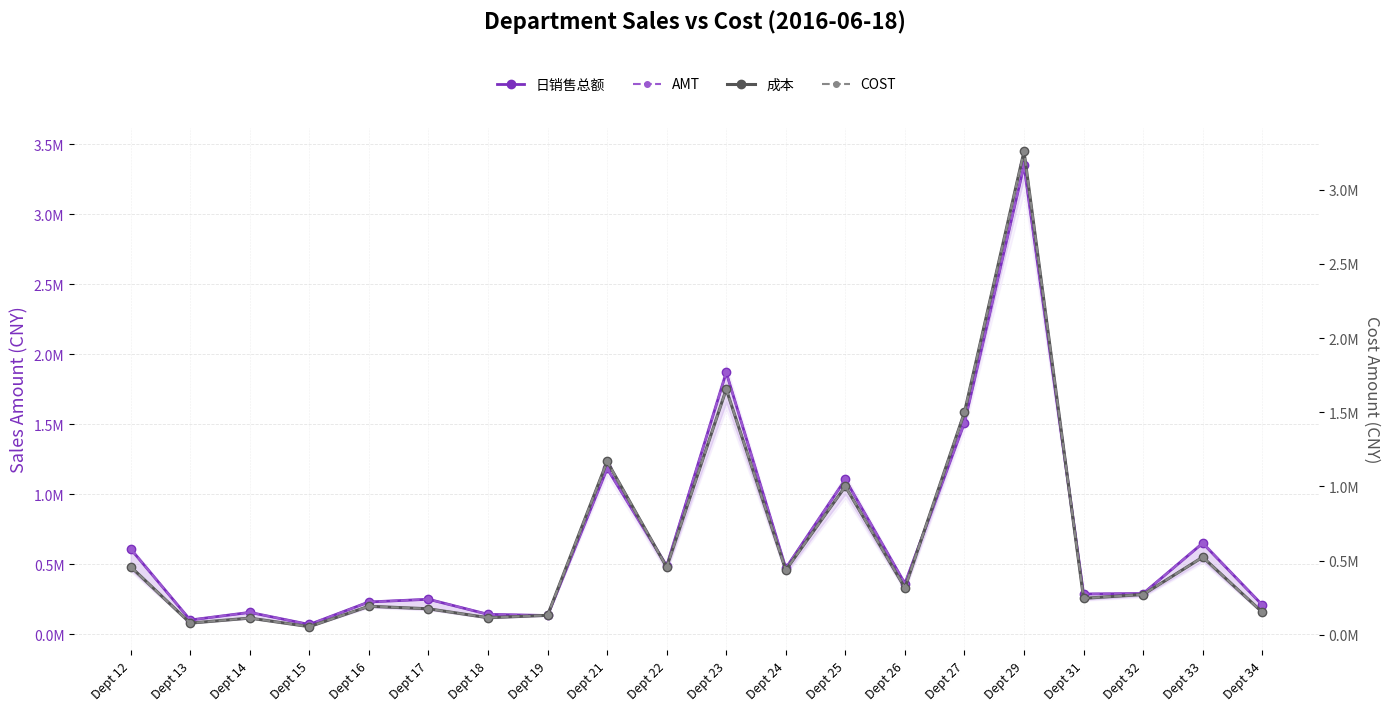

What are all the series names shown in the legend?

日销售总额, AMT, 成本, COST